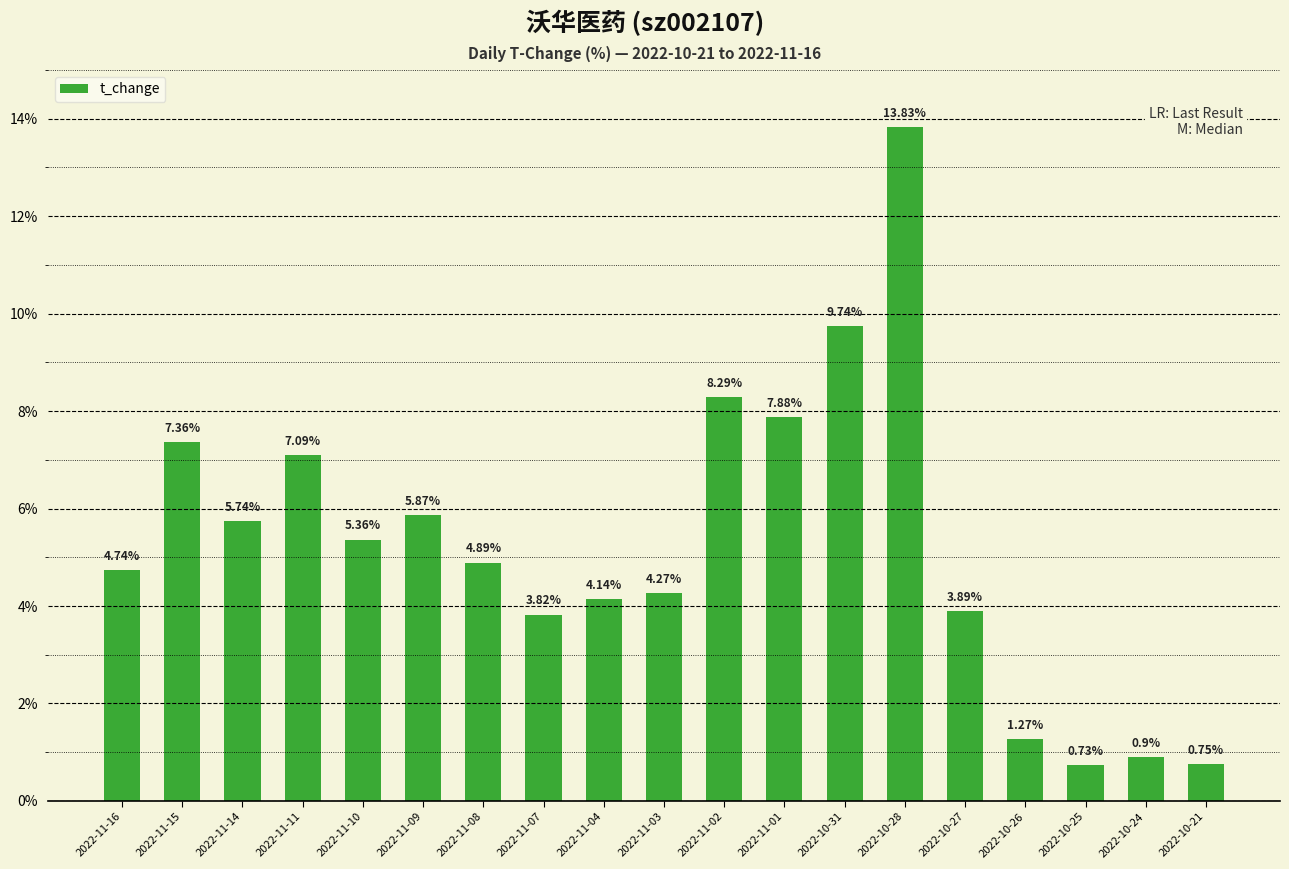

At which label does the data first exceed 4?

2022-11-16